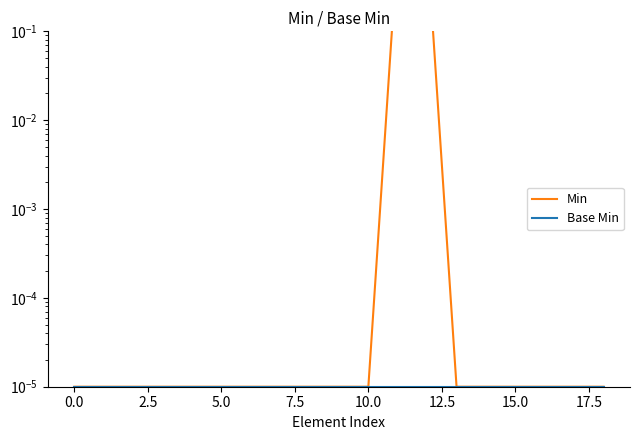

Reading left to right, transcribe all the data shown in this chart.

Min: 0.0	0.0	0.0	0.0	0.0	0.0	0.0	0.0	0.0	0.0	0.0	1.0	1.0	0.0	0.0	0.0	0.0	0.0	0.0
Base Min: 0.0	0.0	0.0	0.0	0.0	0.0	0.0	0.0	0.0	0.0	0.0	0.0	0.0	0.0	0.0	0.0	0.0	0.0	0.0